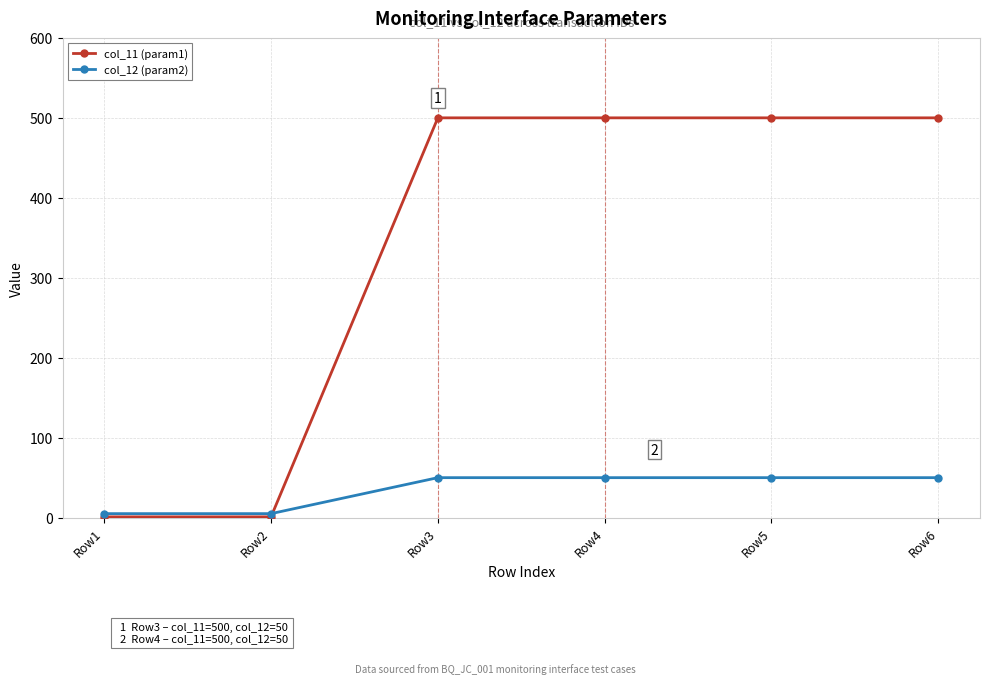

Which series changed the most between Row1 and Row4?

col_11 (param1)